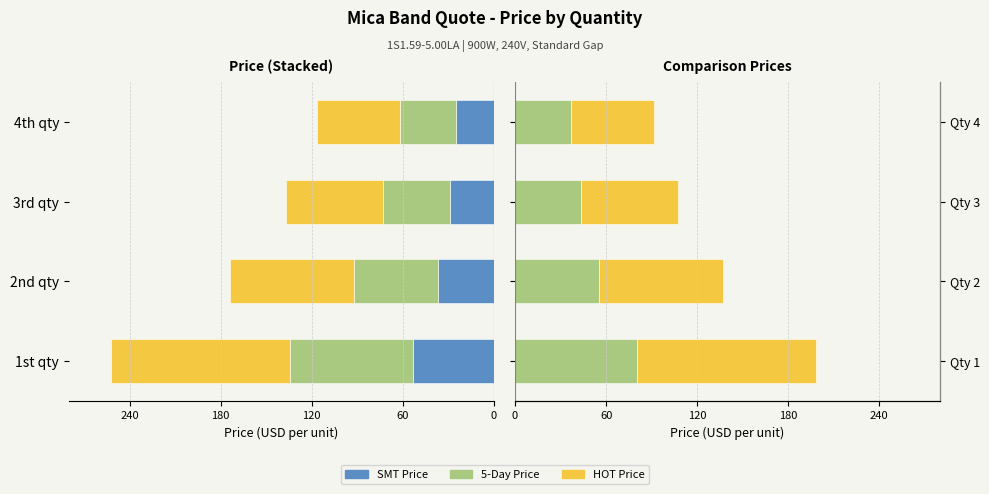

What is the difference between the second highest and second lowest values in the SMT Price series?

7.9